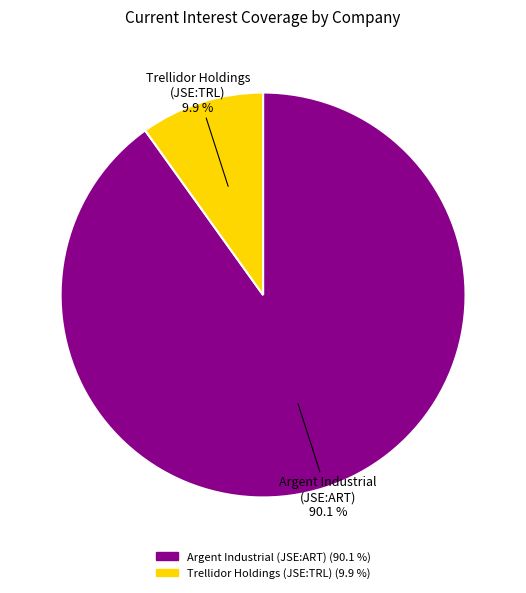

Is there a majority slice in this chart?

Yes